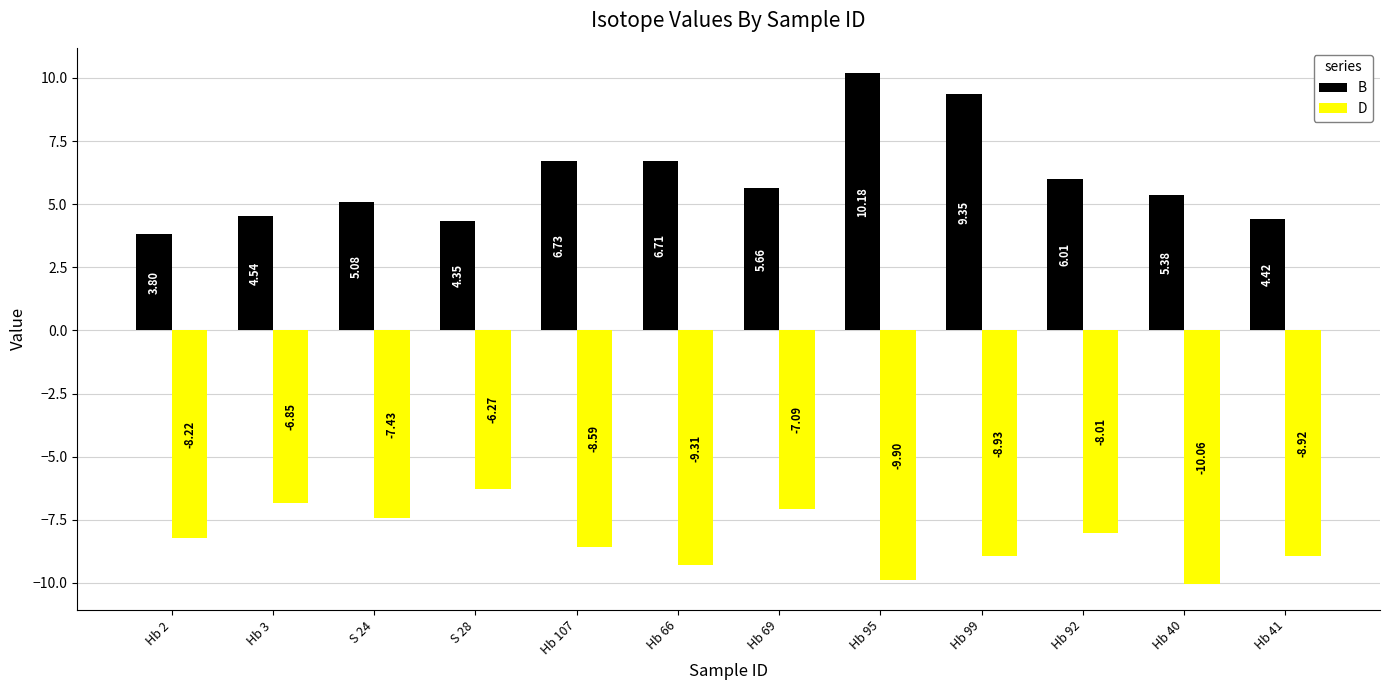

Rank the series by their maximum value, from highest to lowest.

B, D